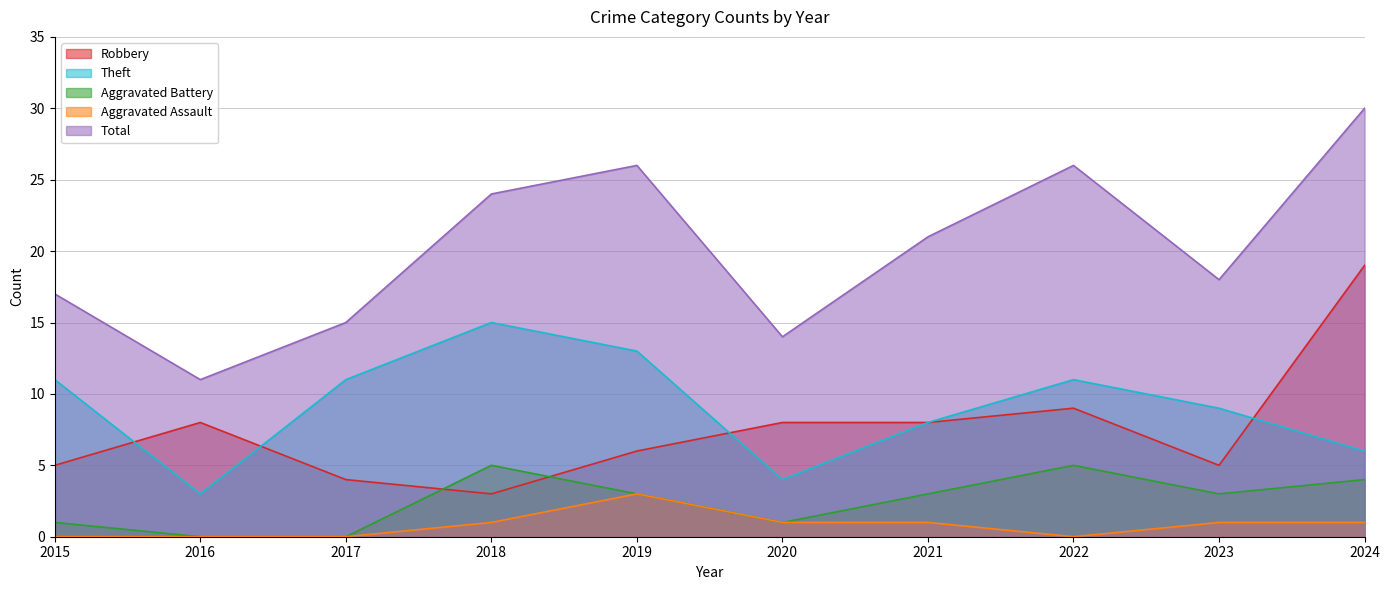

Is it true that Theft equals 11 at 2024?

False